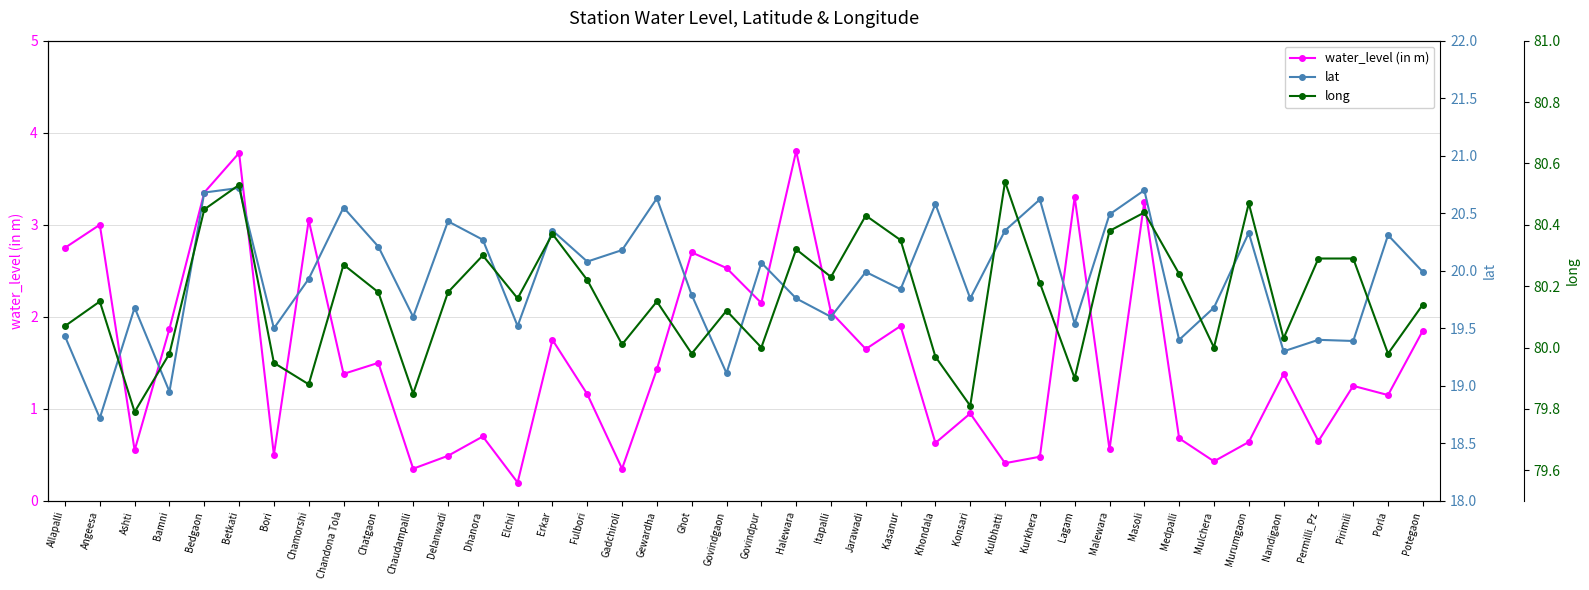

At which category does the chart reach its peak across all series?

Kulbhatti